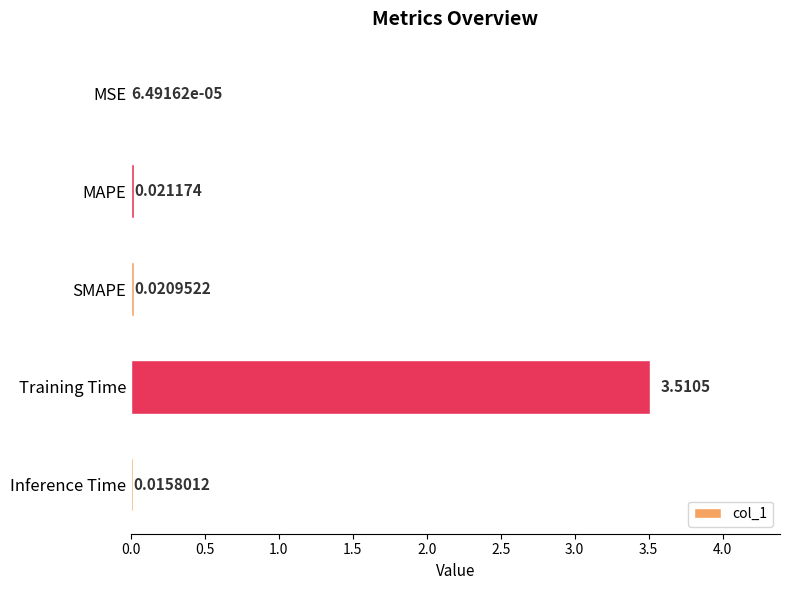

What is the sum of all values?

3.6